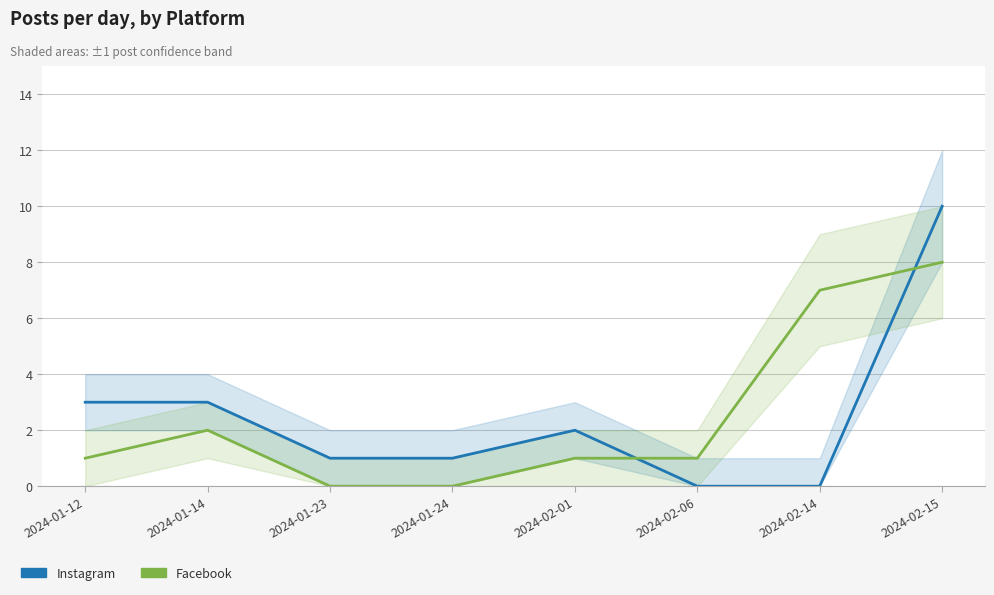

What is the label of the 5th point from the right?

2024-01-24